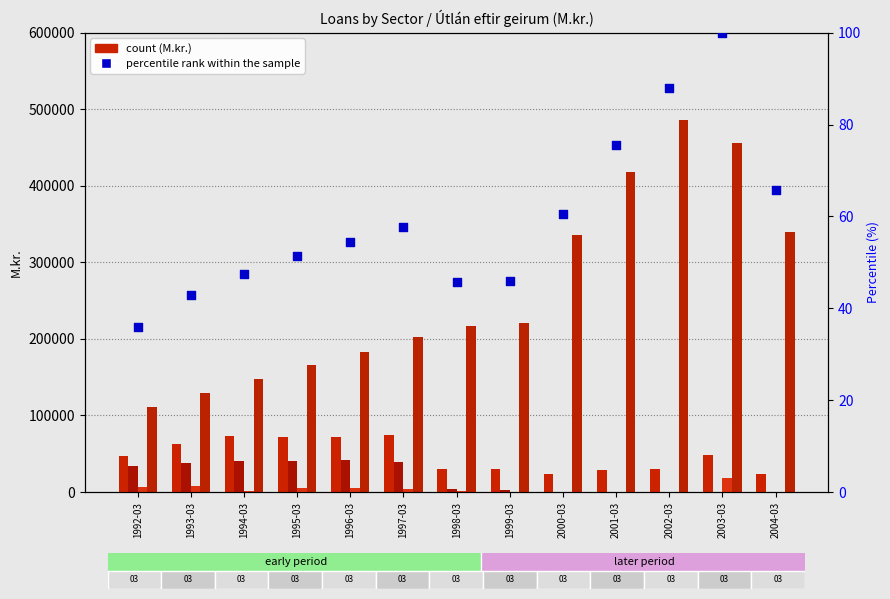

At how many categories does at least one series exceed 448148?

2